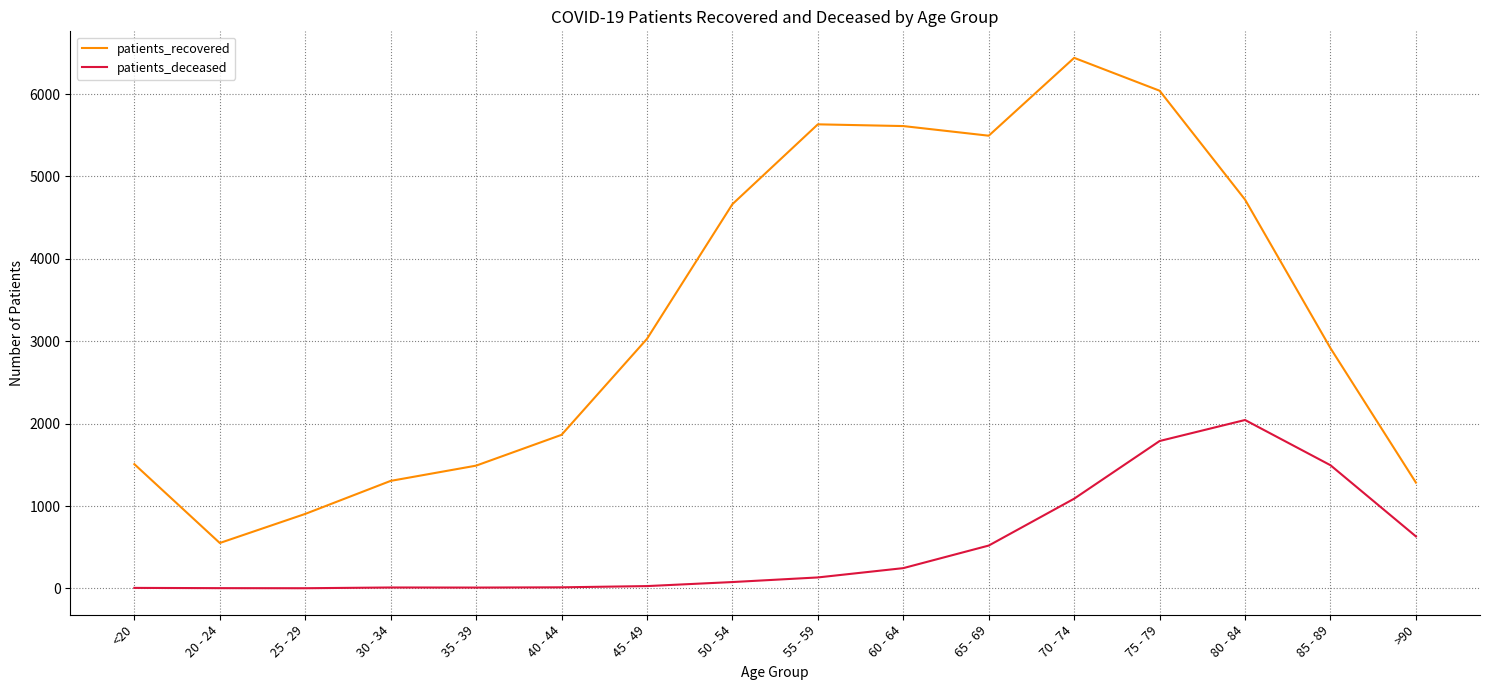

Where is patients_recovered nearest to the value 3495?

45 - 49